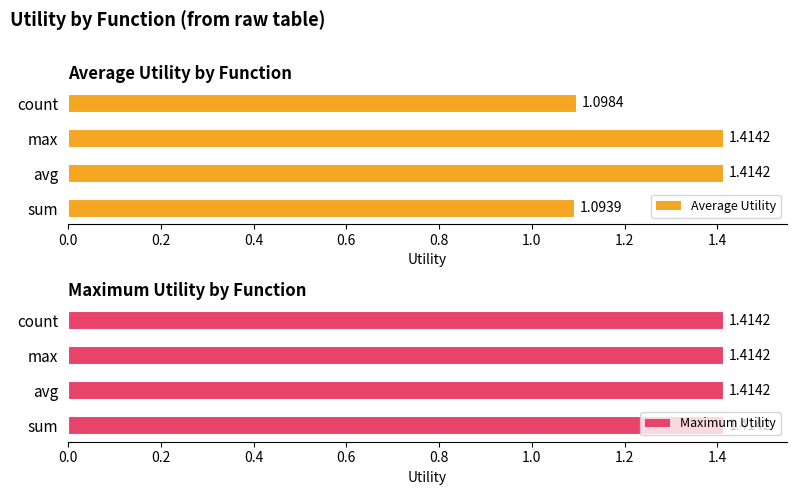

What is the sum of the Average Utility values at max and sum?

2.5